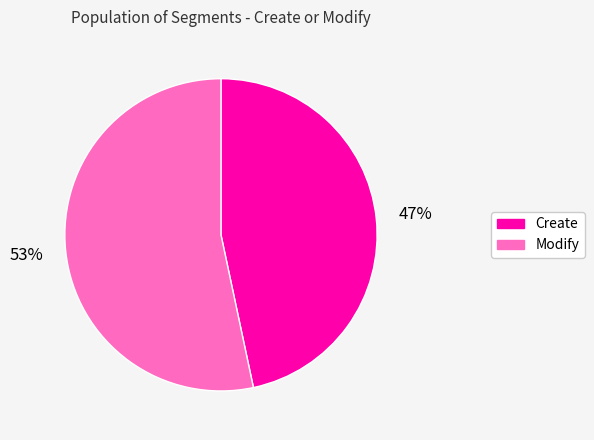

What is the largest slice in the pie chart?

Modify